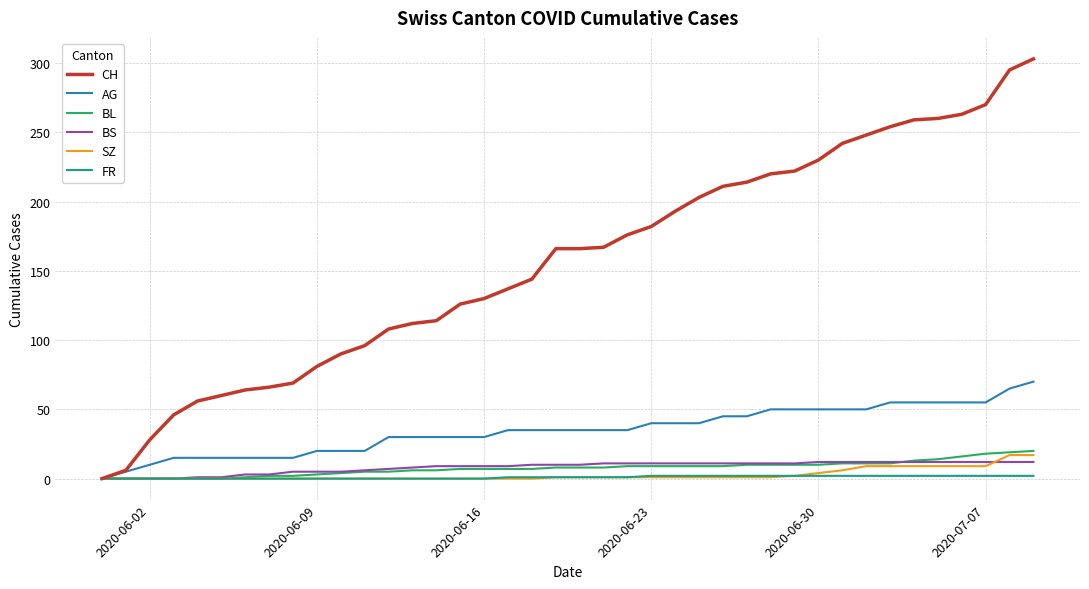

Which series has the largest total across all categories?

CH